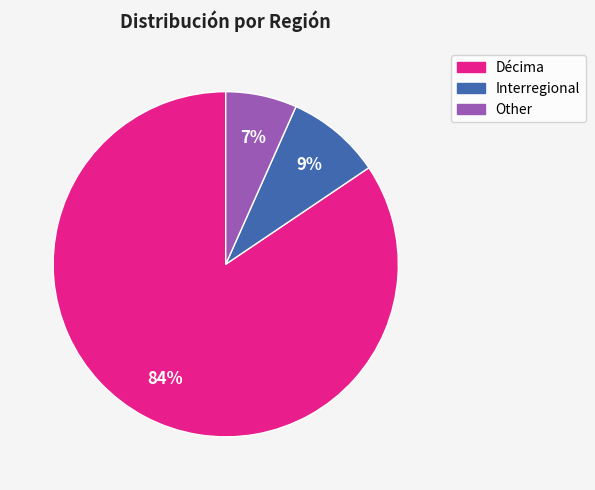

To the nearest percent, what percentage of the pie is Décima?

84%